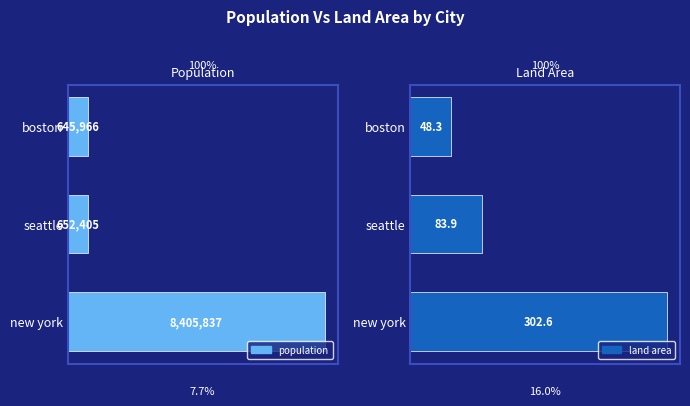

Rank the categories by population value from lowest to highest.

2, 1, 0